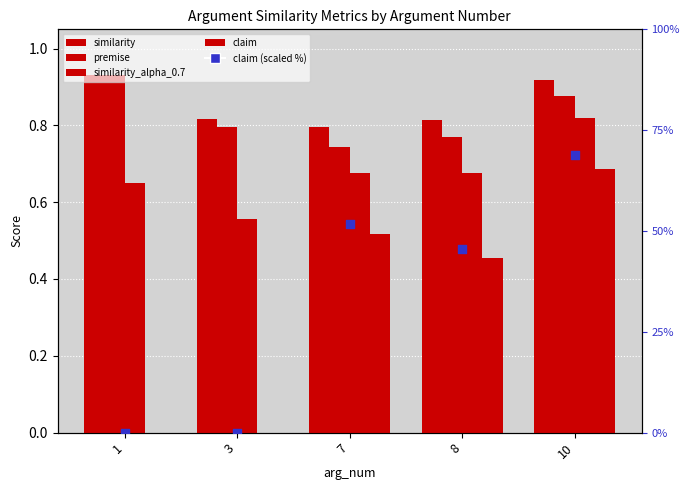

Which series contains the lowest Y value?

claim